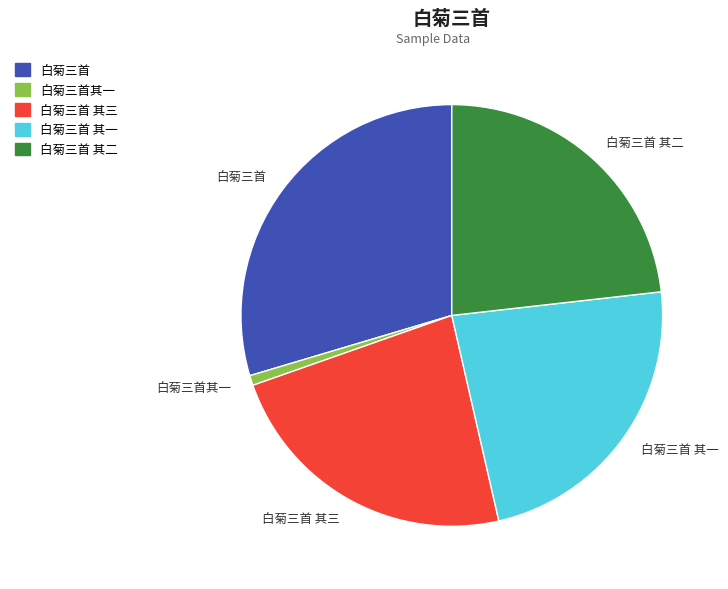

What is the largest slice in the pie chart?

白菊三首